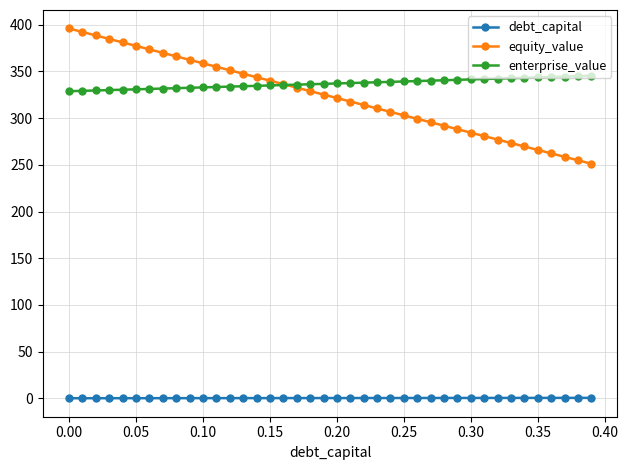

How many lines are shown in the chart?

3